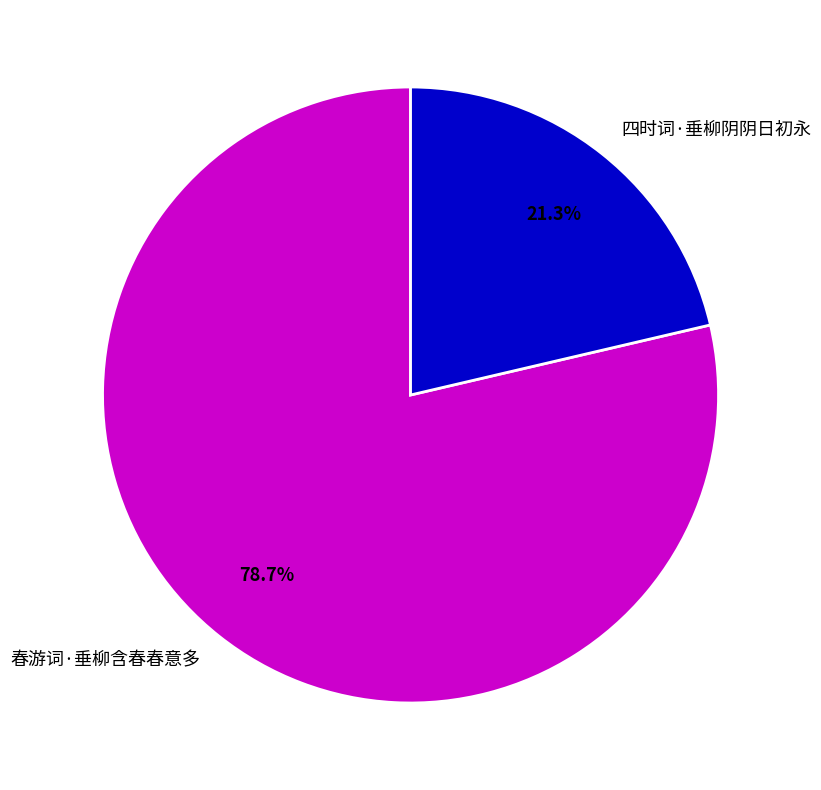

What is the total percentage of 春游词·垂柳含春春意多 and 四时词·垂柳阴阴日初永?

100.0%